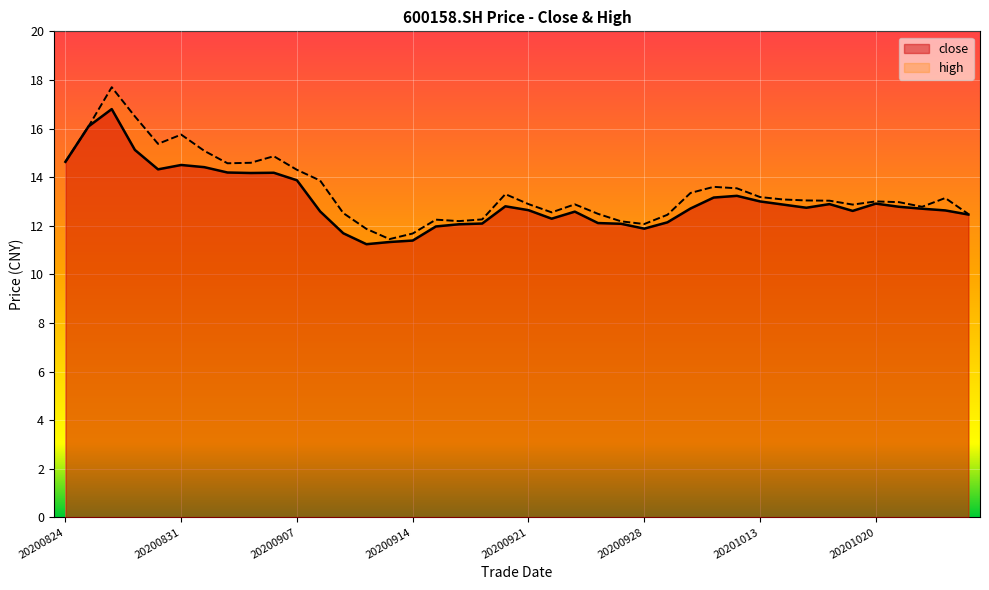

True or false: high and close cross at least once.

False